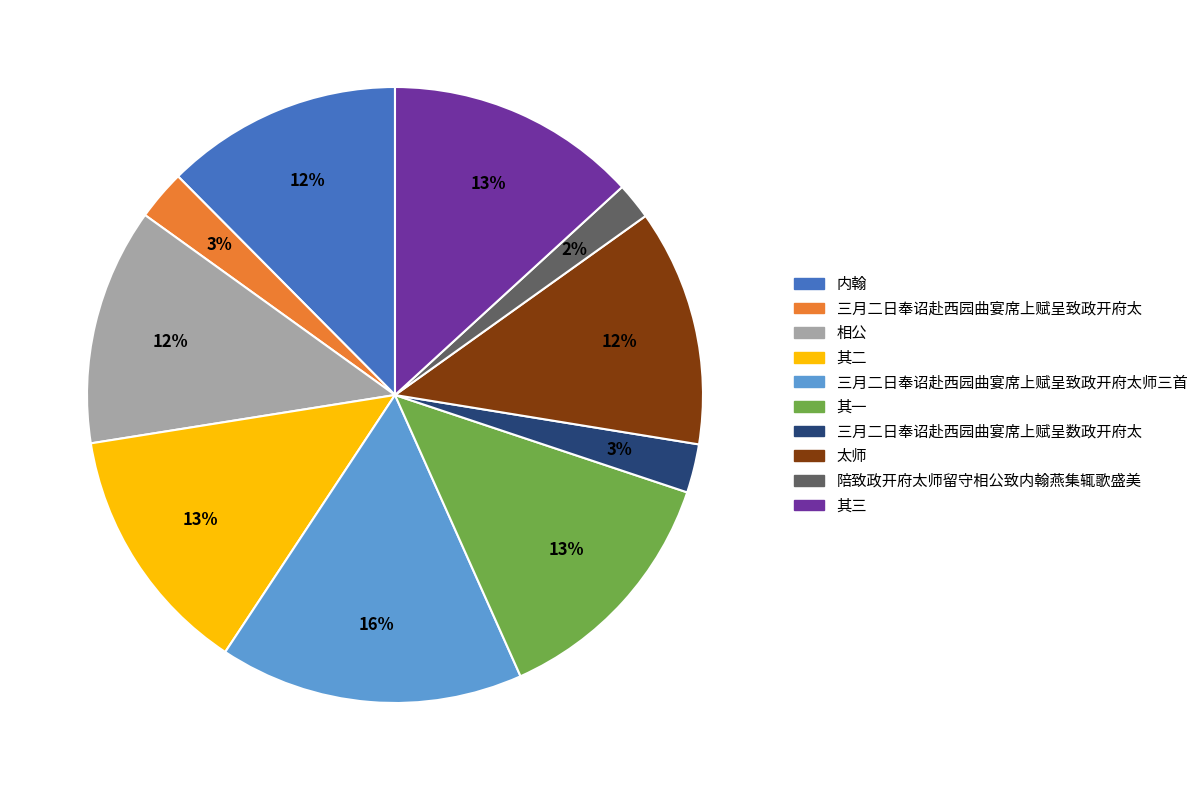

How many segments does this pie chart have?

10